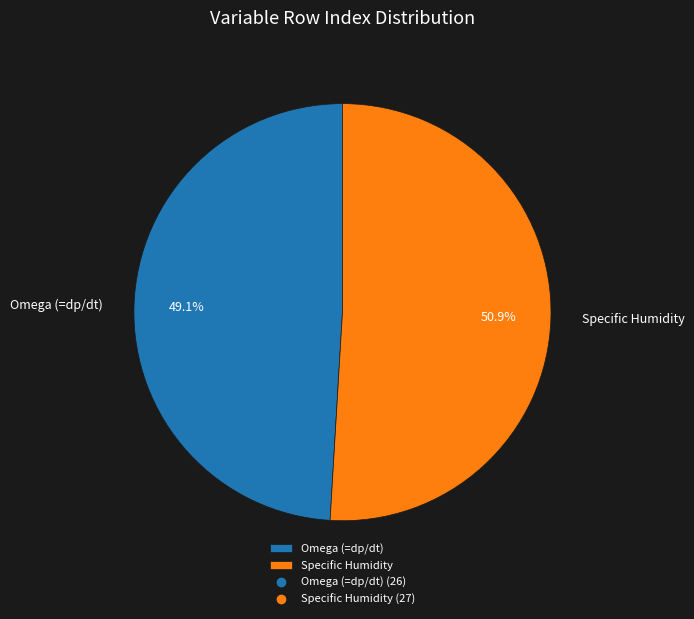

What is the majority slice?

Specific Humidity